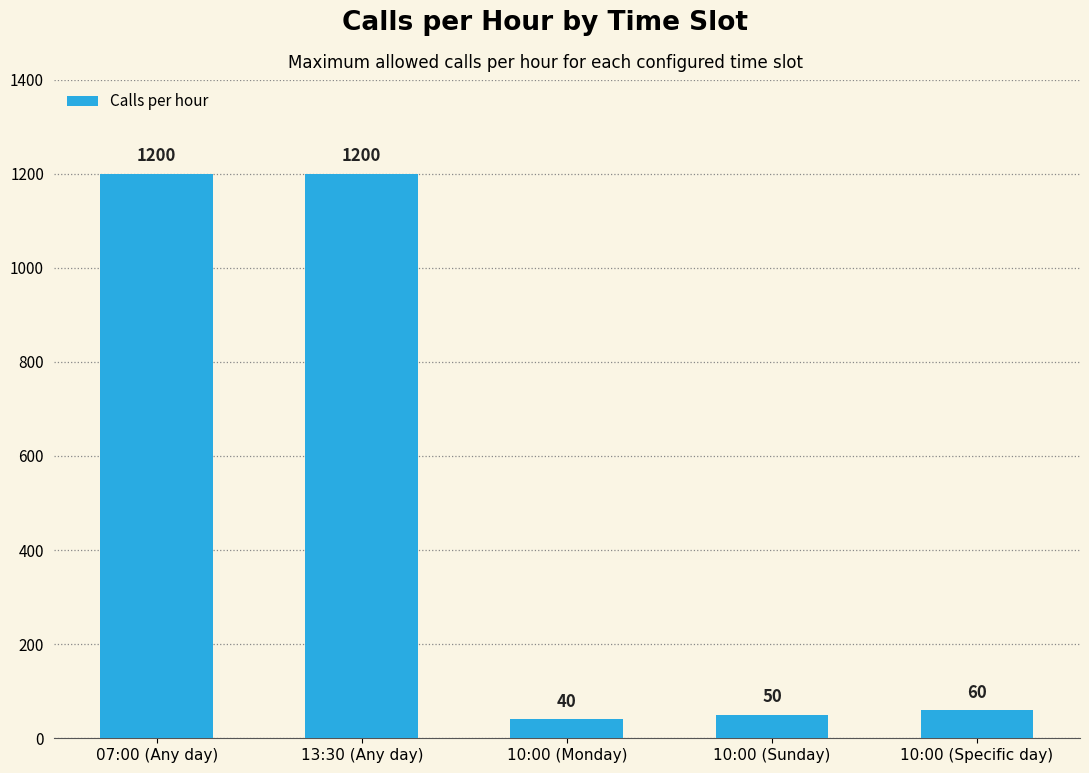

Between 13:30 (Any day) and 10:00 (Monday), which is larger?

13:30 (Any day)